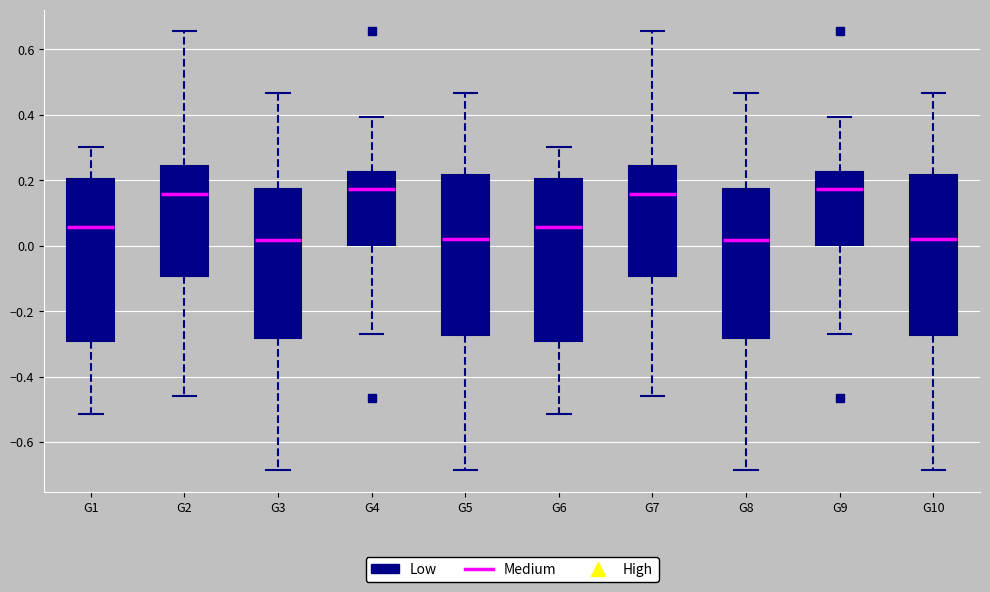

Reading left to right, transcribe this box plot: for each box, give where its median line is, the range the box spans, and where its two whiskers end, as read against the y-axis. The values are not printed on the chart, so give them approximately, as read against the axis.

G1: median 0.06, box -0.30 to 0.20, whiskers -0.52 to 0.30
G2: median 0.16, box -0.10 to 0.24, whiskers -0.46 to 0.66
G3: median 0.02, box -0.28 to 0.18, whiskers -0.68 to 0.46
G4: median 0.18, box 0.00 to 0.22, whiskers -0.26 to 0.40
G5: median 0.02, box -0.28 to 0.22, whiskers -0.68 to 0.46
G6: median 0.06, box -0.30 to 0.20, whiskers -0.52 to 0.30
G7: median 0.16, box -0.10 to 0.24, whiskers -0.46 to 0.66
G8: median 0.02, box -0.28 to 0.18, whiskers -0.68 to 0.46
G9: median 0.18, box 0.00 to 0.22, whiskers -0.26 to 0.40
G10: median 0.02, box -0.28 to 0.22, whiskers -0.68 to 0.46